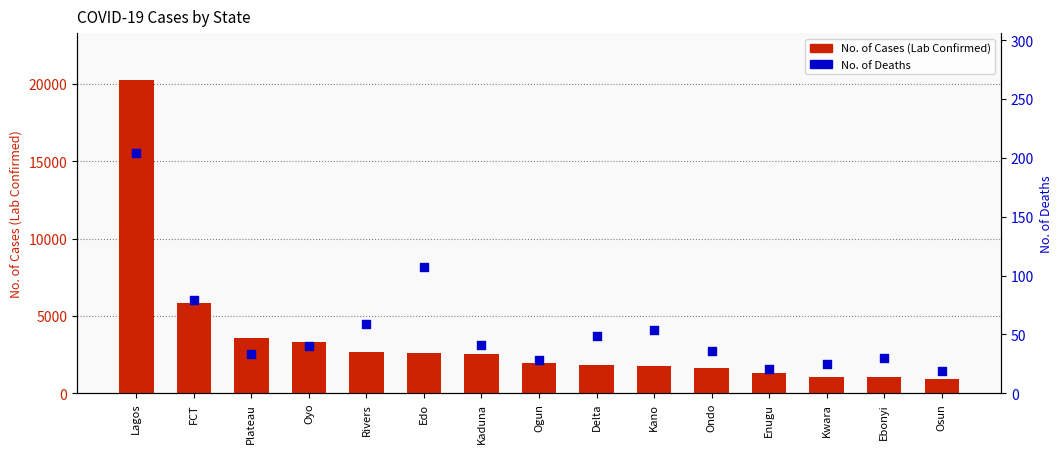

Is the value of No. of Cases (Lab Confirmed) at Delta greater than the value of No. of Deaths at Kaduna?

Yes